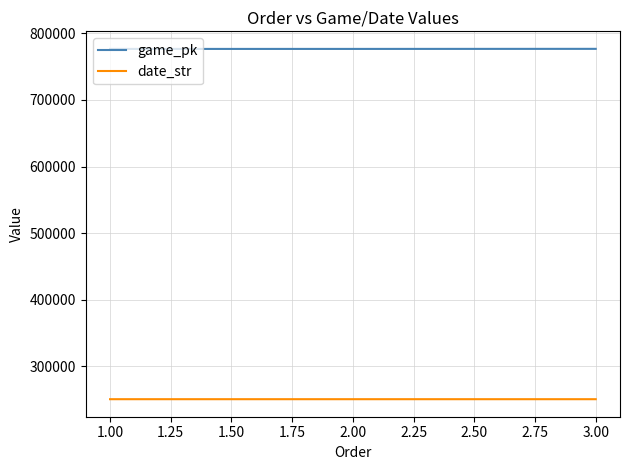

The value of date_str at 1.00 is 250826. True or false?

True